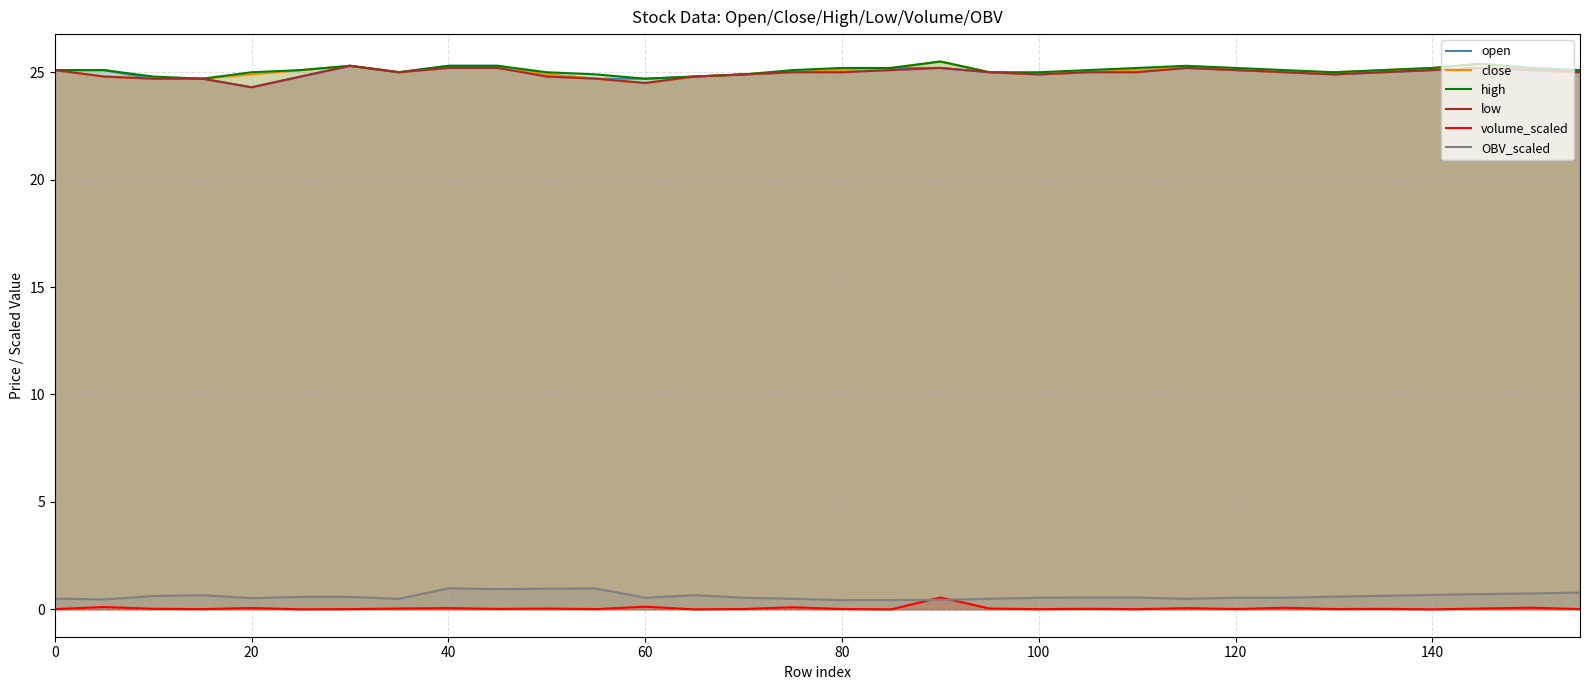

How many interior local valleys does the close series have?

3